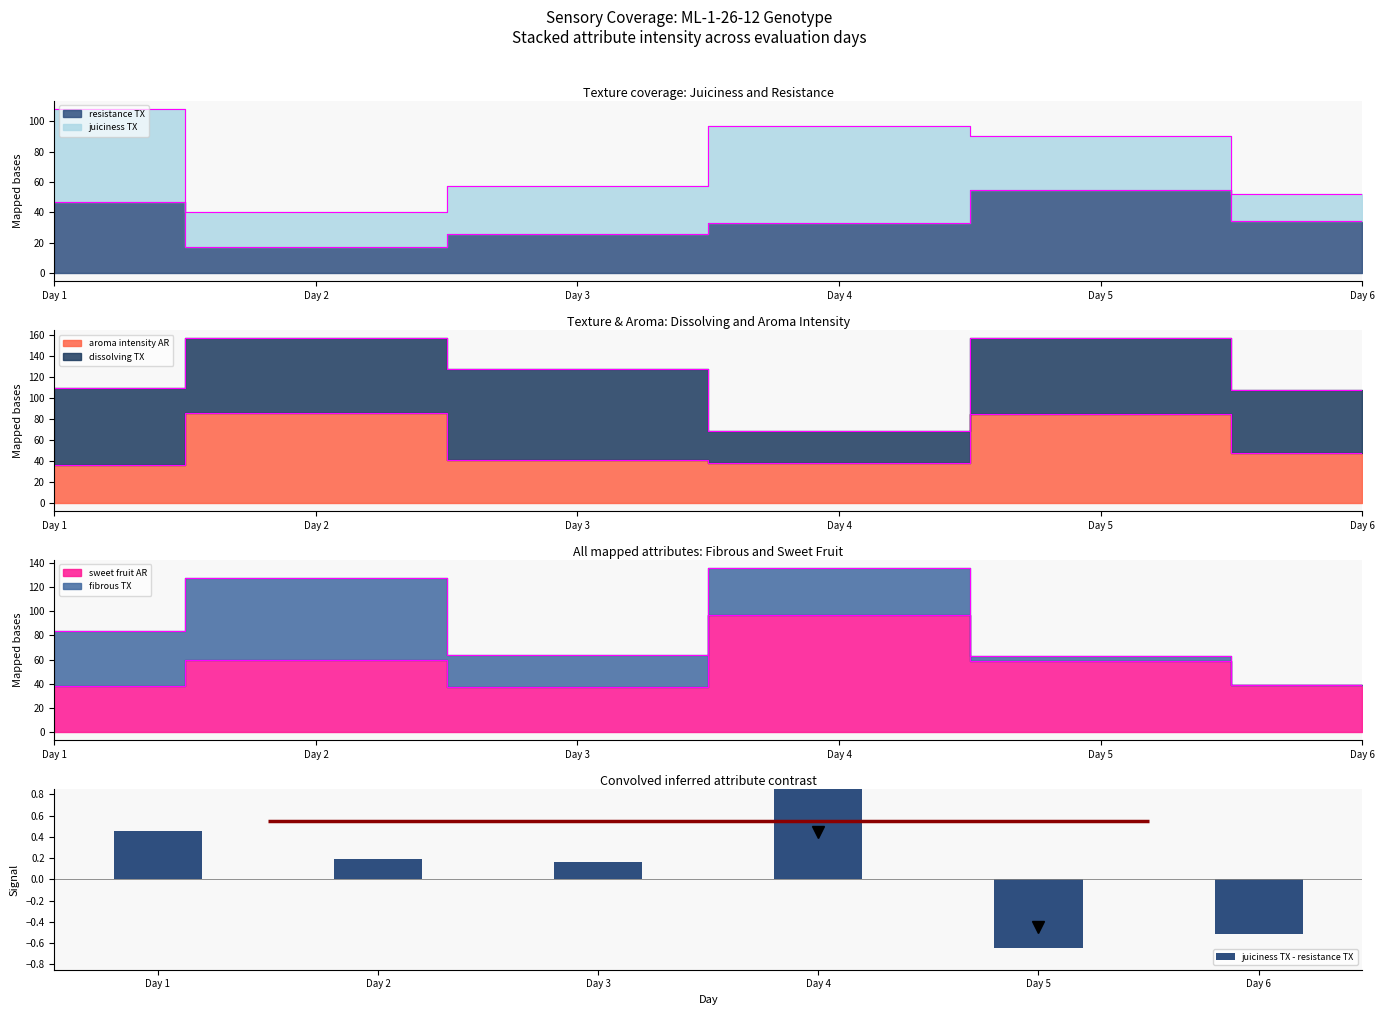

True or false: the data shows 0.2 at Day 2.

True